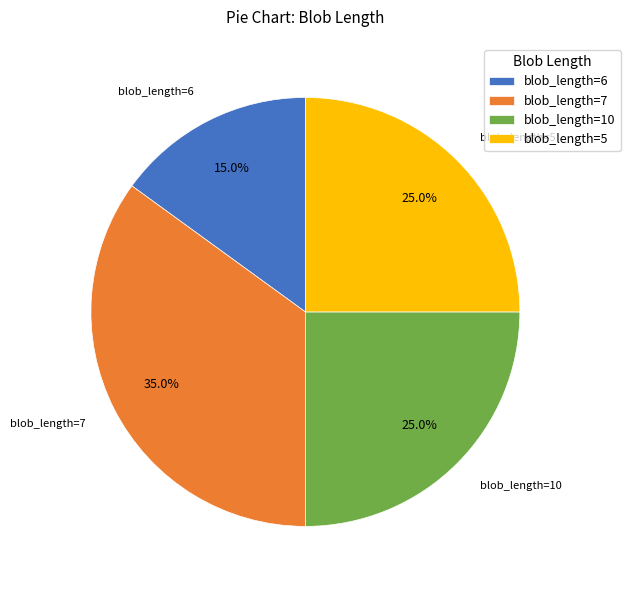

Count the number of slices in the pie.

4